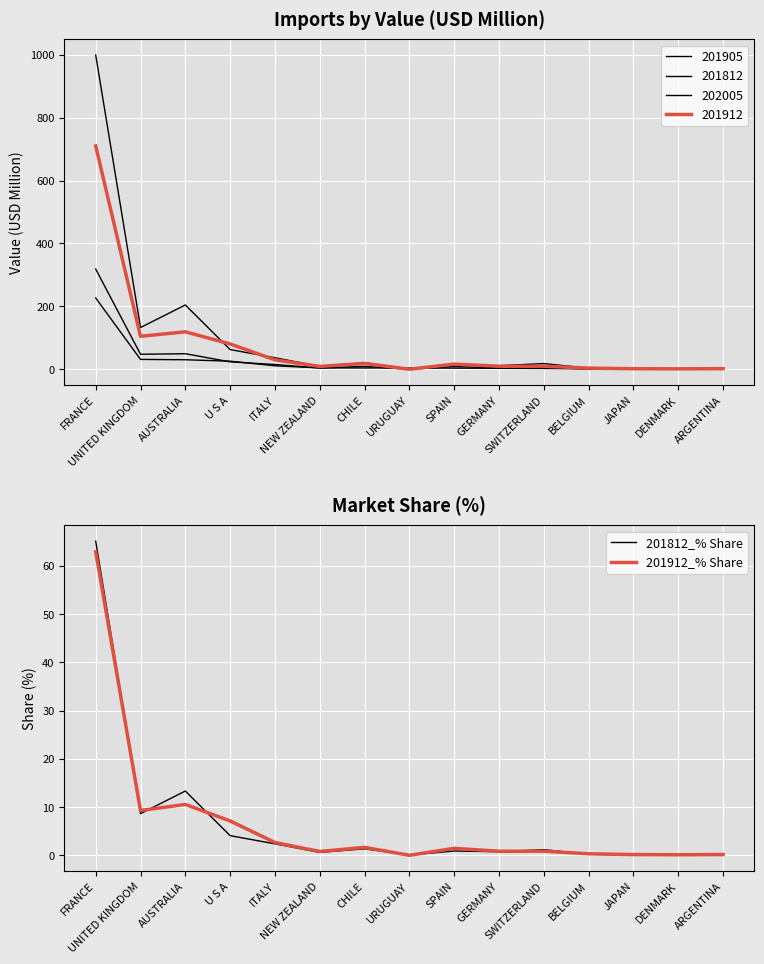

Where is the first local minimum for 201812_% Share?

UNITED KINGDOM